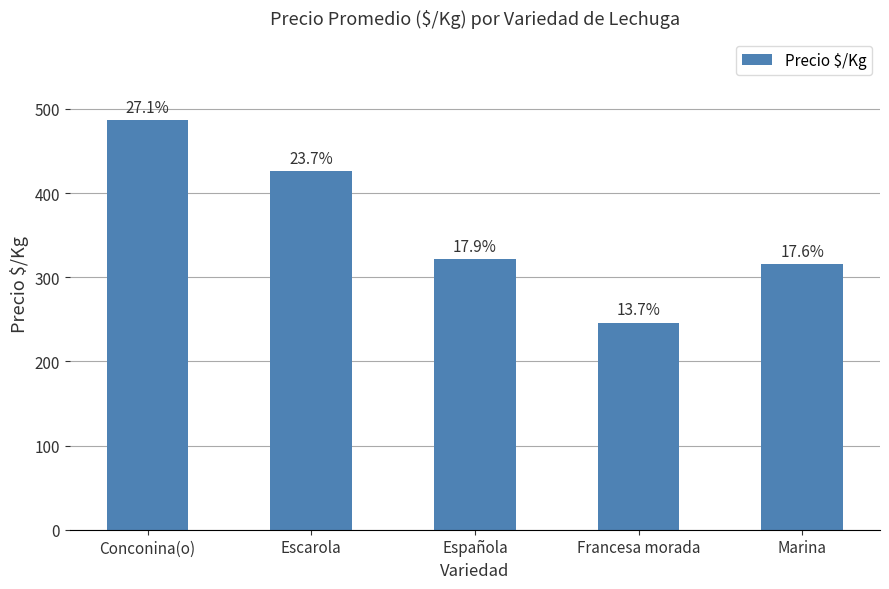

What is the change in value from Escarola to Española?

-104